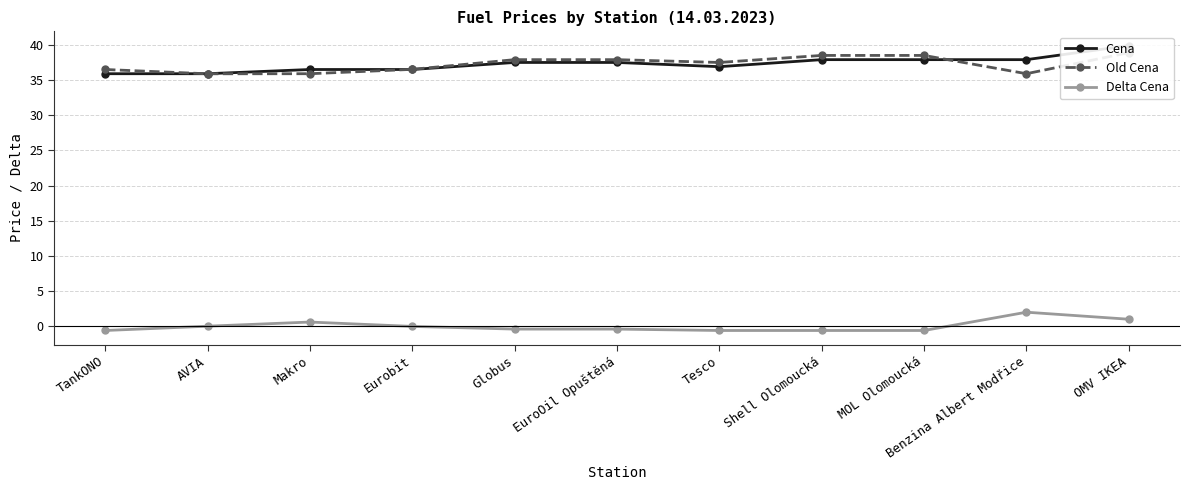

What position from the right is Benzina Albert Modřice?

2